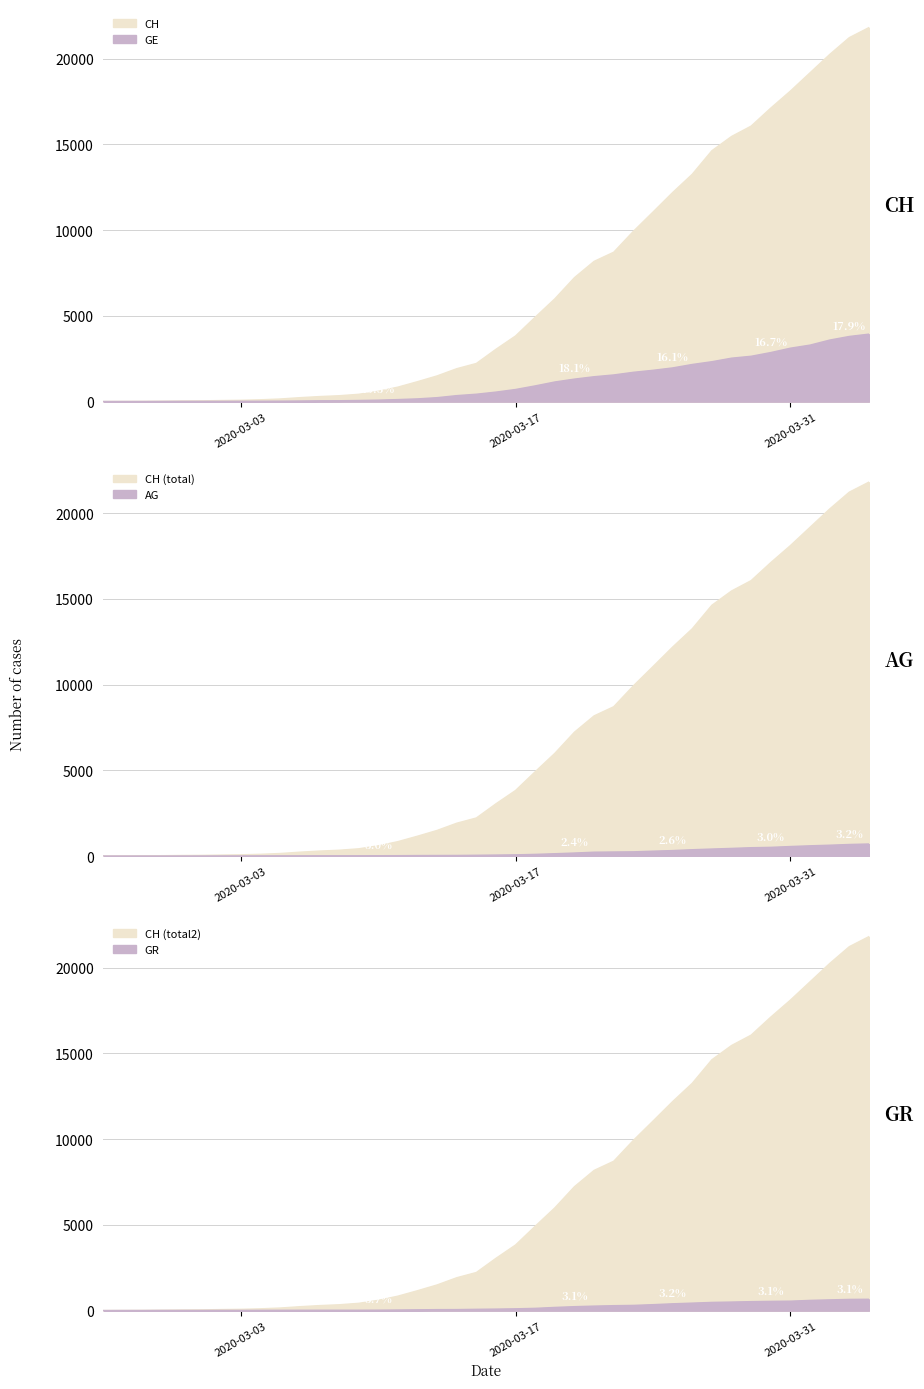

How many values in AG are above zero?

39